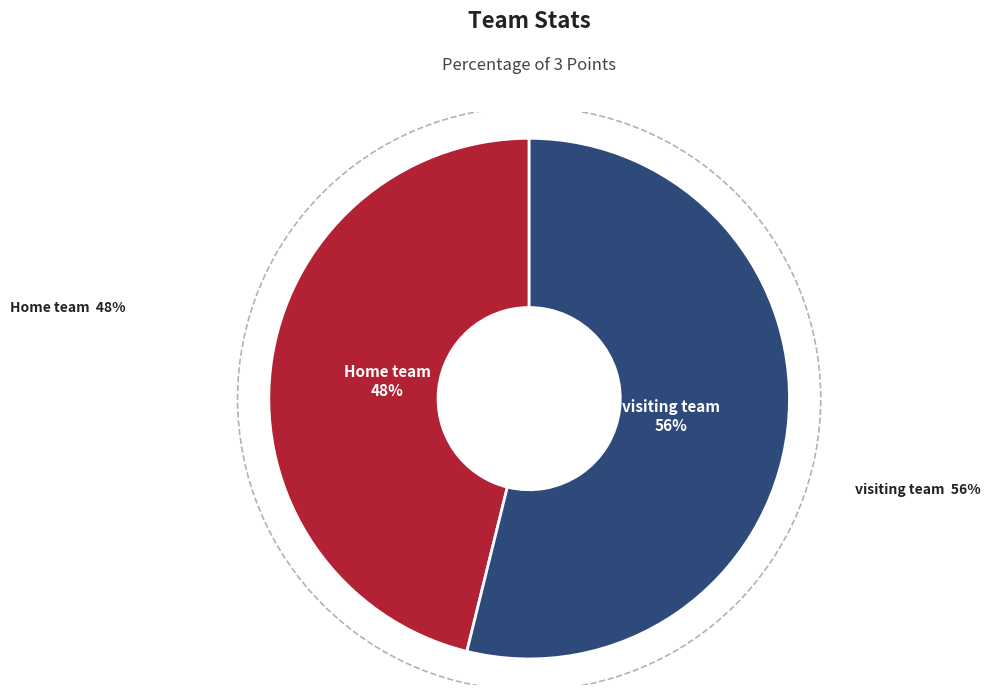

Which has a higher value, Home team or visiting team?

visiting team